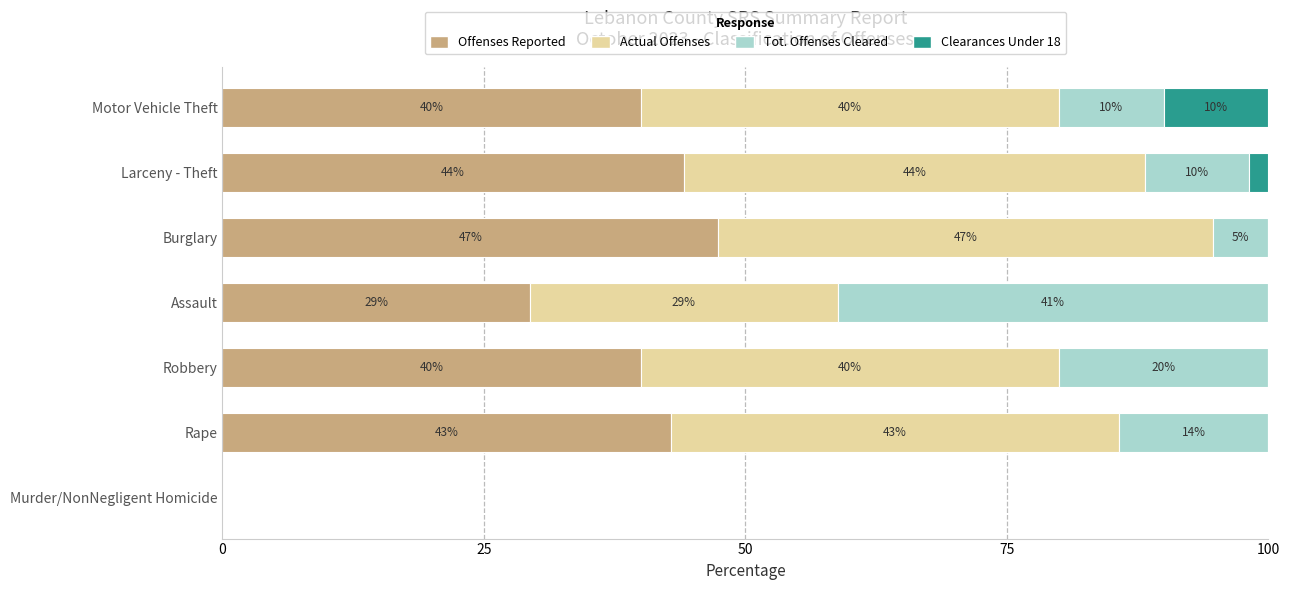

The value of Offenses Reported at Robbery is 62.4. True or false?

False